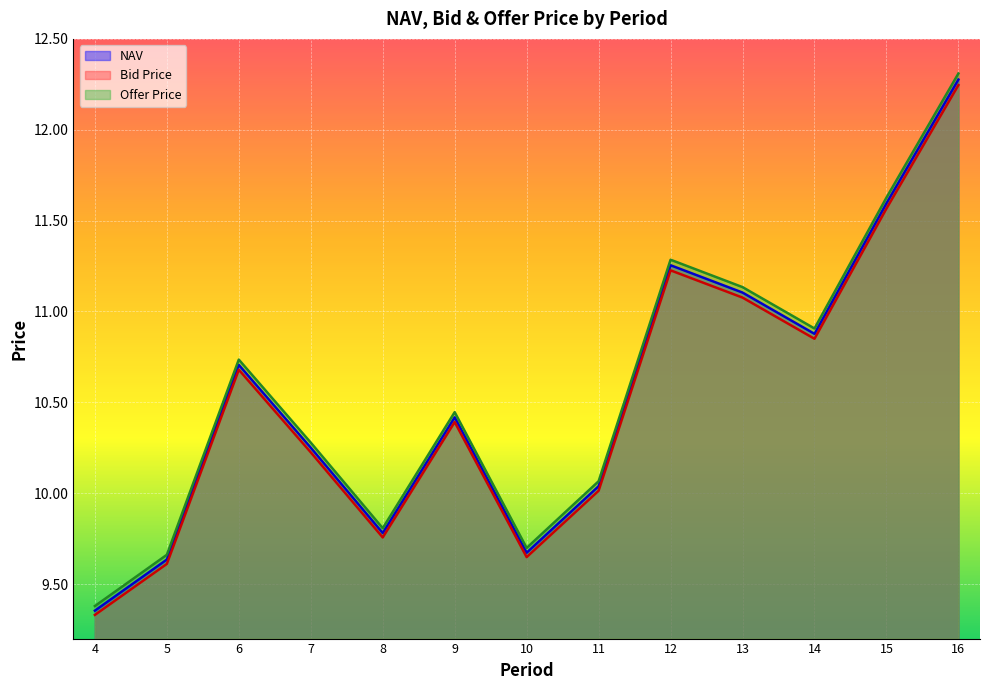

How many categories are shown in the chart?

13